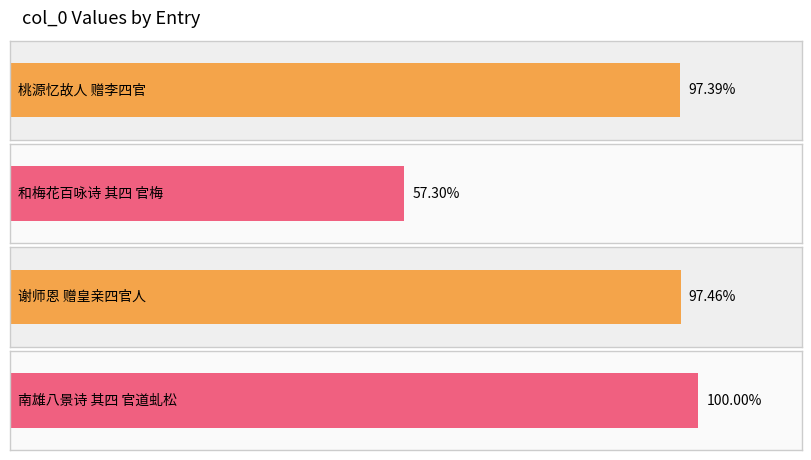

List the labels in order of value, largest first.

南雄八景诗 其四 官道虬松, 谢师恩 赠皇亲四官人, 桃源忆故人 赠李四官, 和梅花百咏诗 其四 官梅